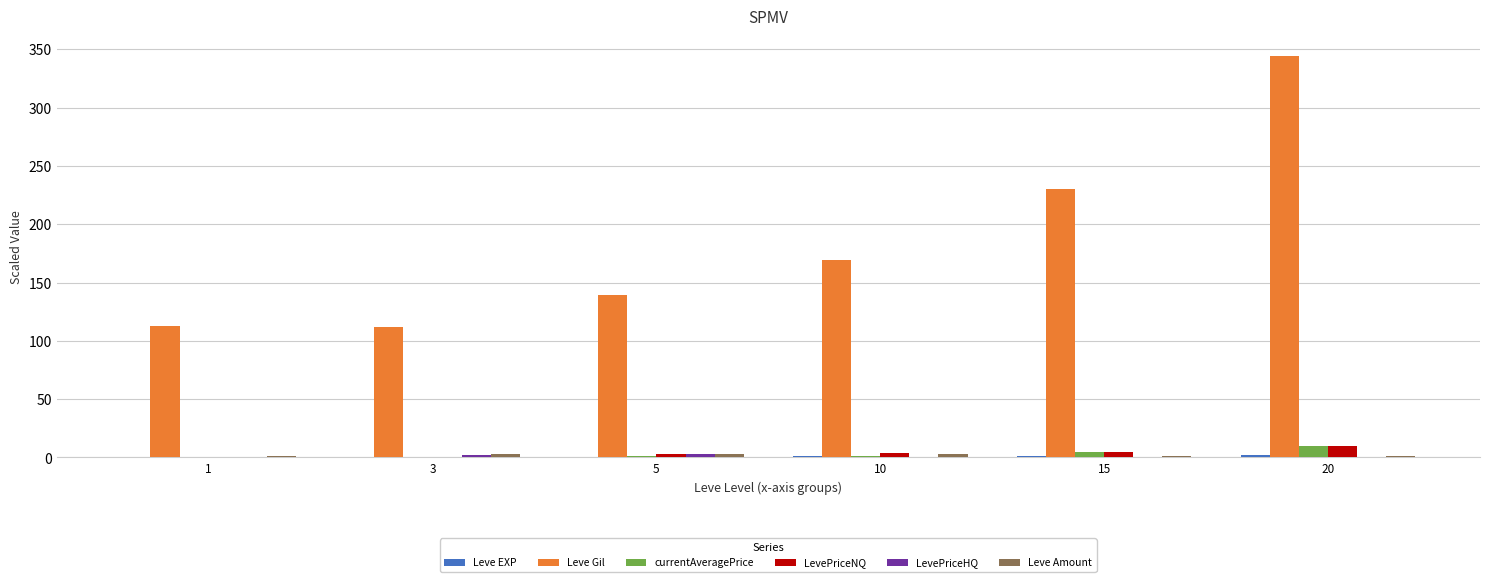

Between 3 and 10, which series saw the biggest shift?

Leve Gil